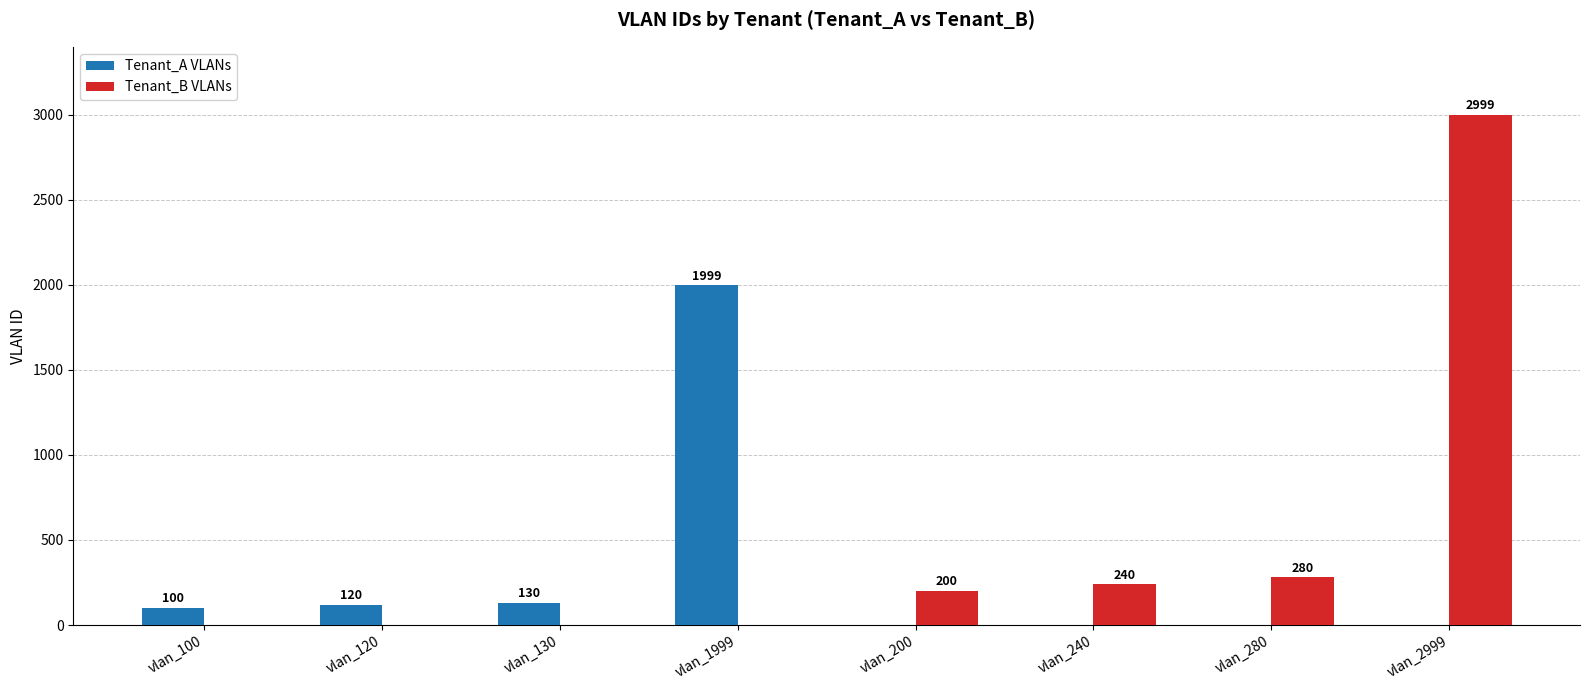

Which series has the largest total across all categories?

Tenant_B VLANs